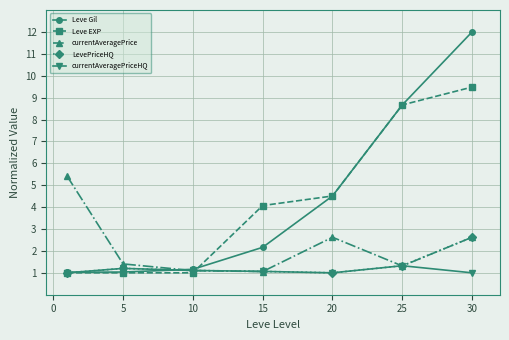

List the series in order of their peak value, lowest first.

currentAveragePriceHQ, LevePriceHQ, currentAveragePrice, Leve EXP, Leve Gil